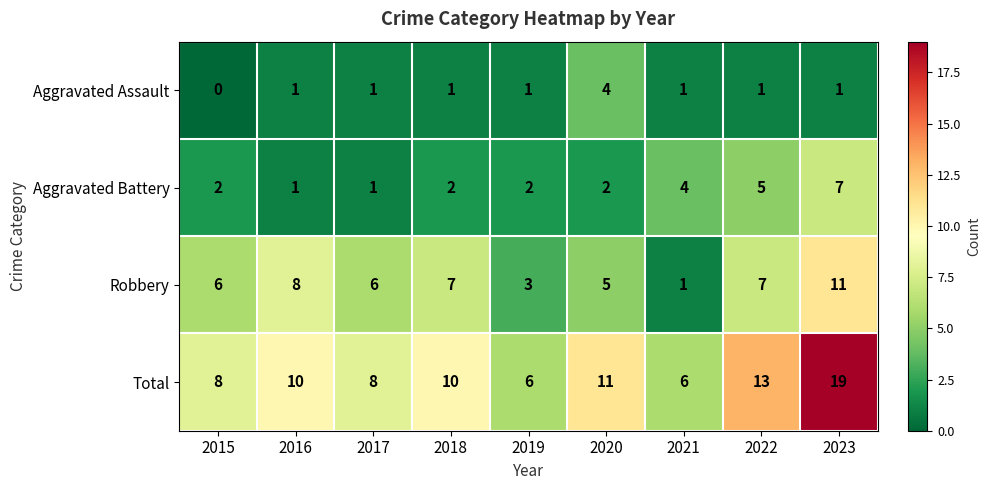

What is the average value of the Aggravated Battery series?

3